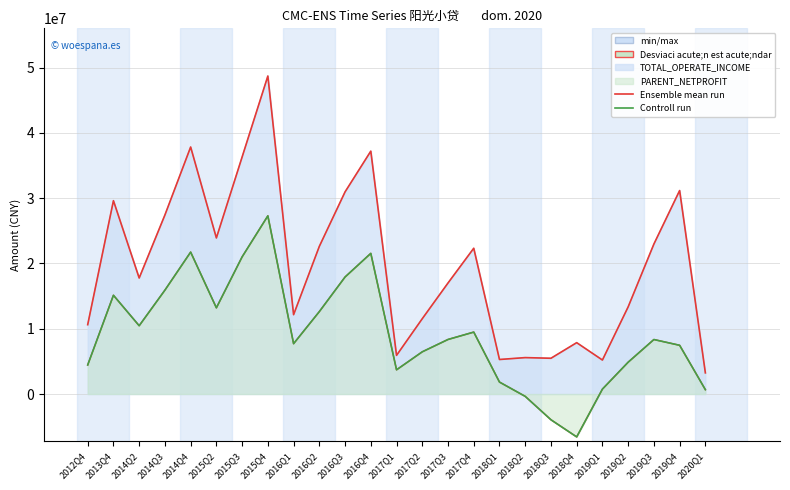

Between 2019Q3 and 2015Q3, which is larger?

2015Q3